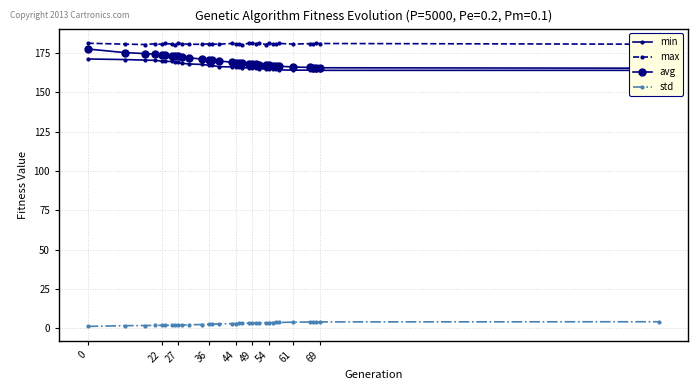

True or false: max has more than 1 points higher than both neighbors.

True